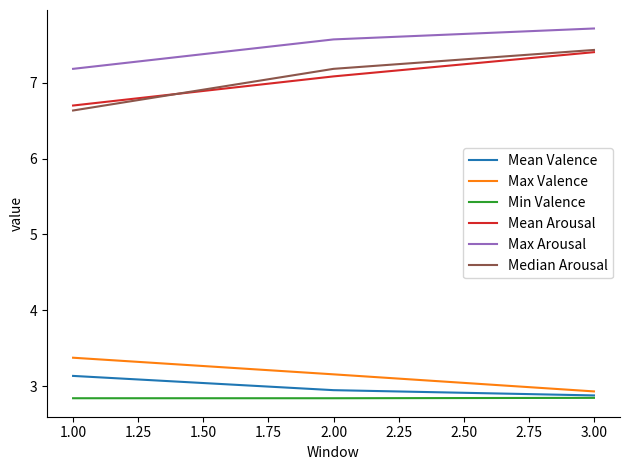

Reading left to right, what are all the values shown in this chart?

Mean Valence: 3.1	2.9	2.9
Max Valence: 3.4	3.2	2.9
Min Valence: 2.8	2.8	2.8
Mean Arousal: 6.7	7.1	7.4
Max Arousal: 7.2	7.6	7.7
Median Arousal: 6.6	7.2	7.4